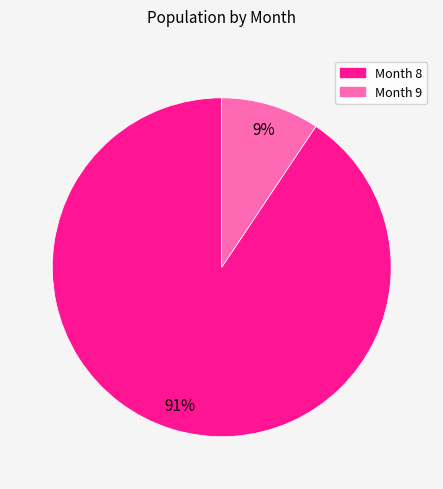

Is there any slice that represents more than half of the pie?

Yes